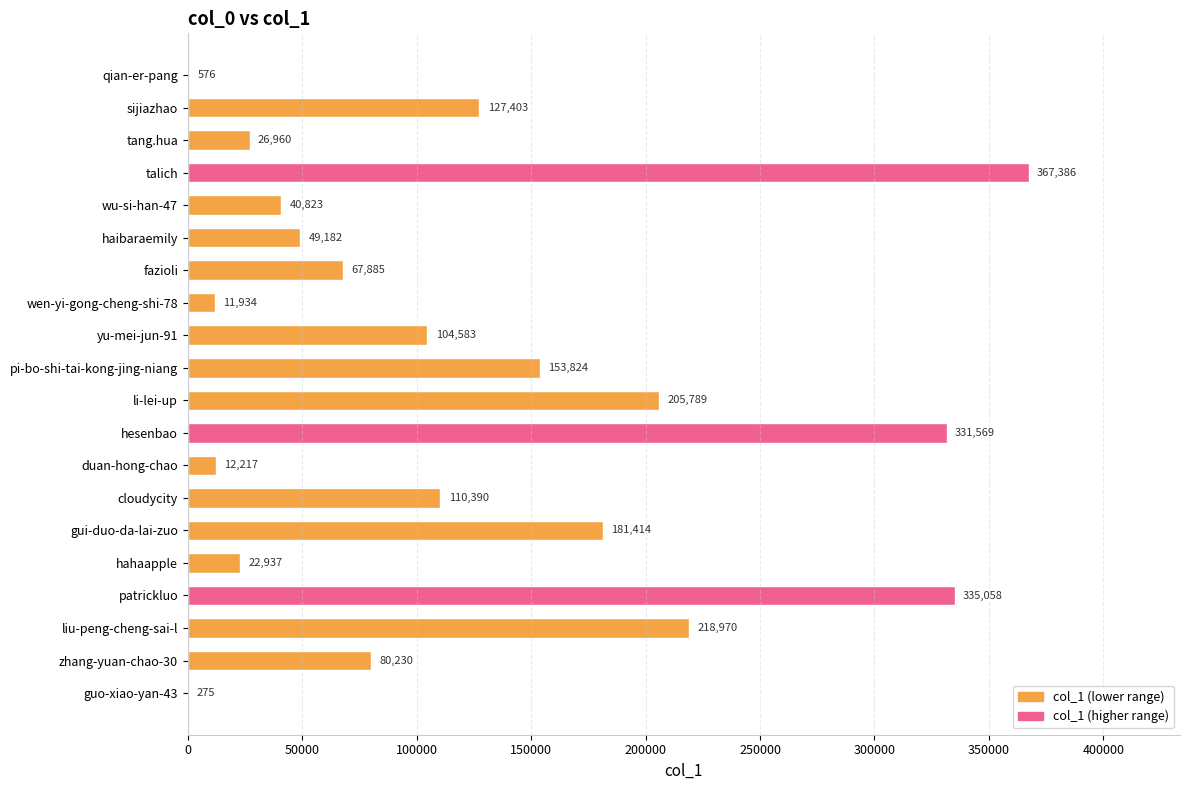

At which category does the chart reach its peak across all series?

talich